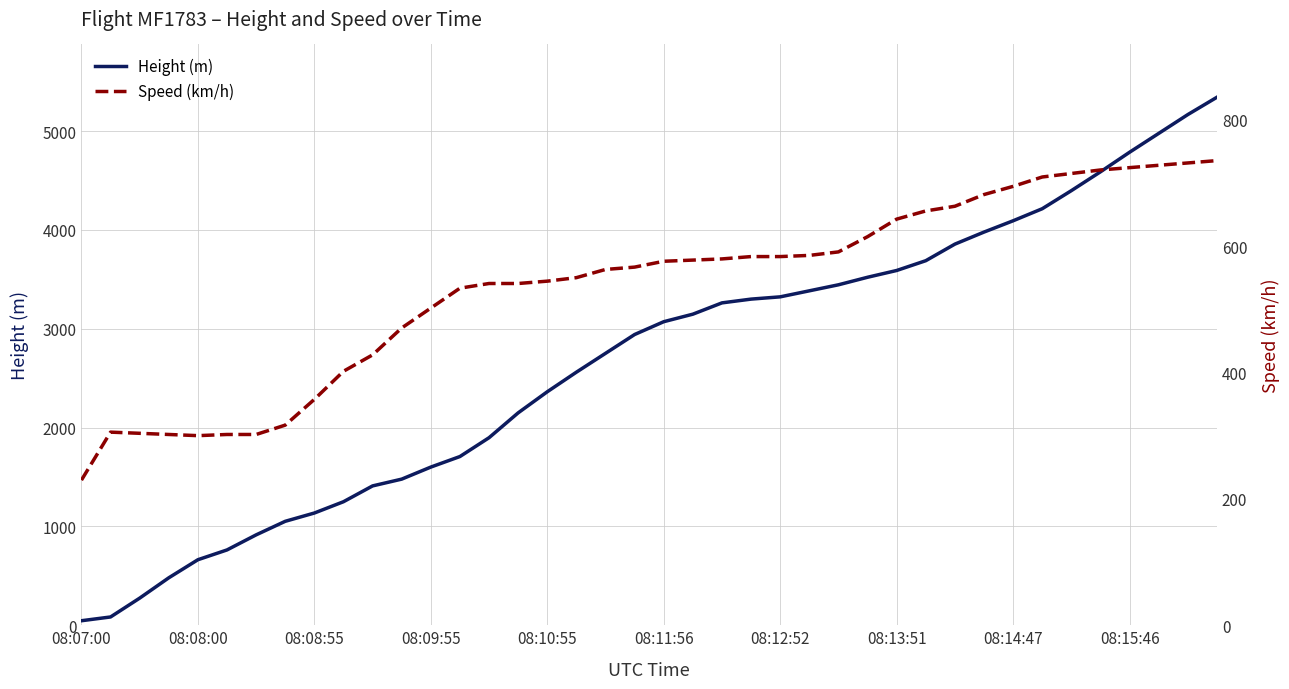

True or false: Height (m) and Speed (km/h) intersect in this chart.

True